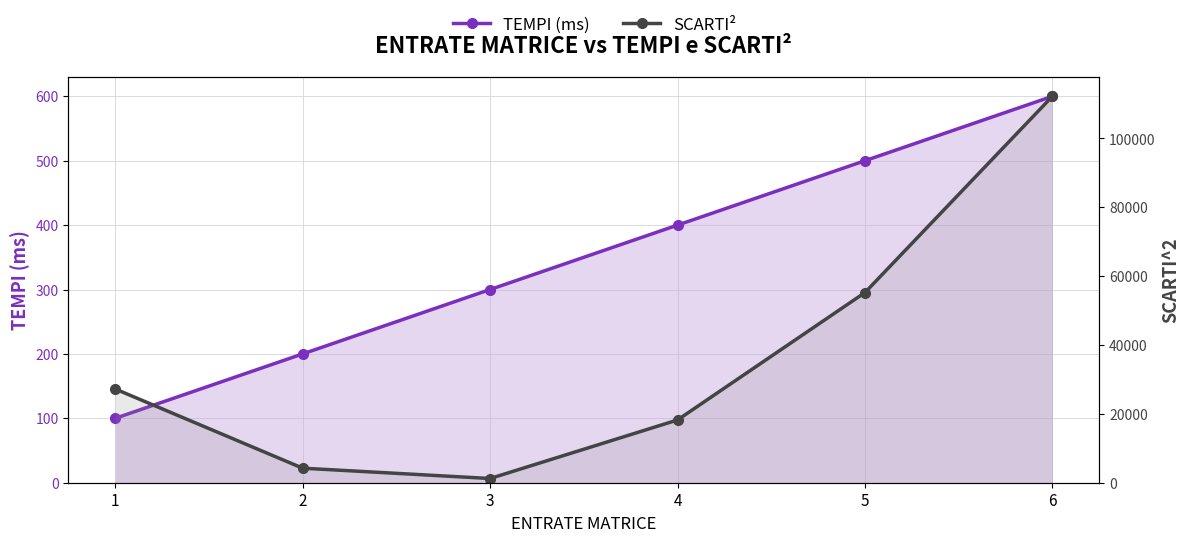

List the series in order of their peak value, lowest first.

TEMPI (ms), SCARTI^2